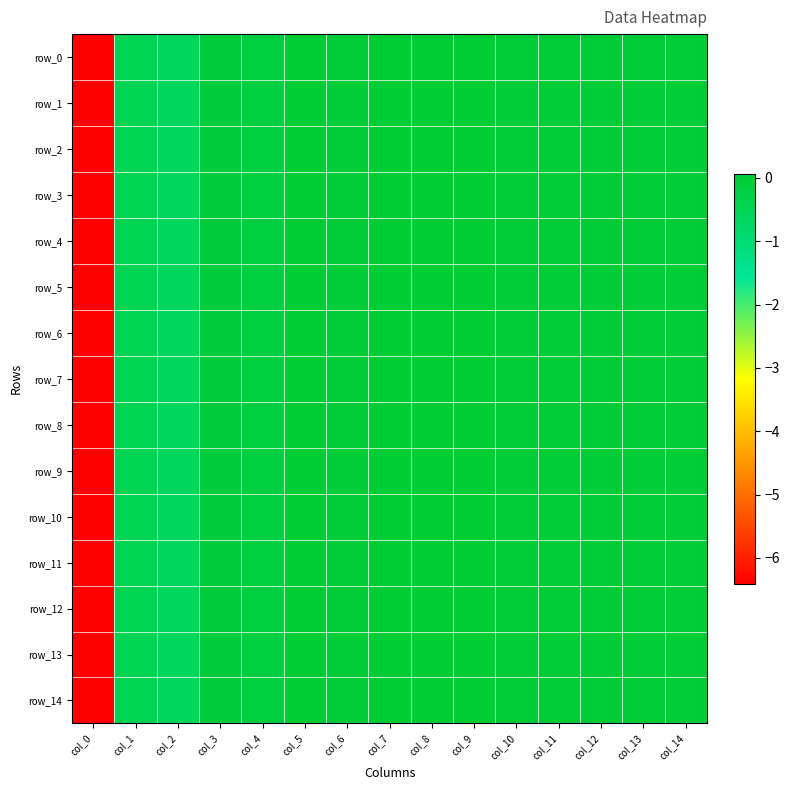

The value of row_4 at col_3 is -0.1. True or false?

False